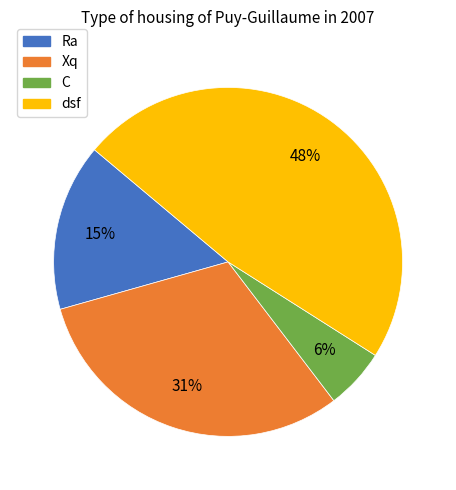

Does C account for over 50% of the chart?

No